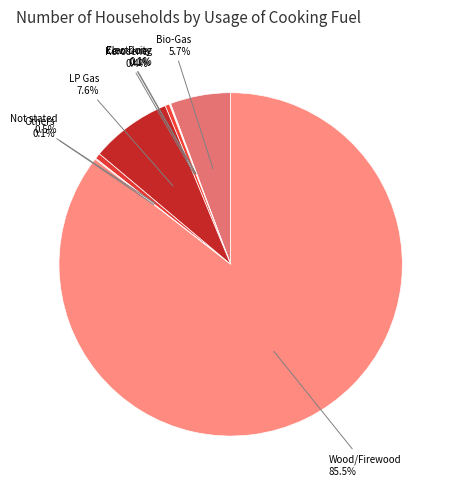

Which has a higher value, Not stated or Bio-Gas?

Bio-Gas